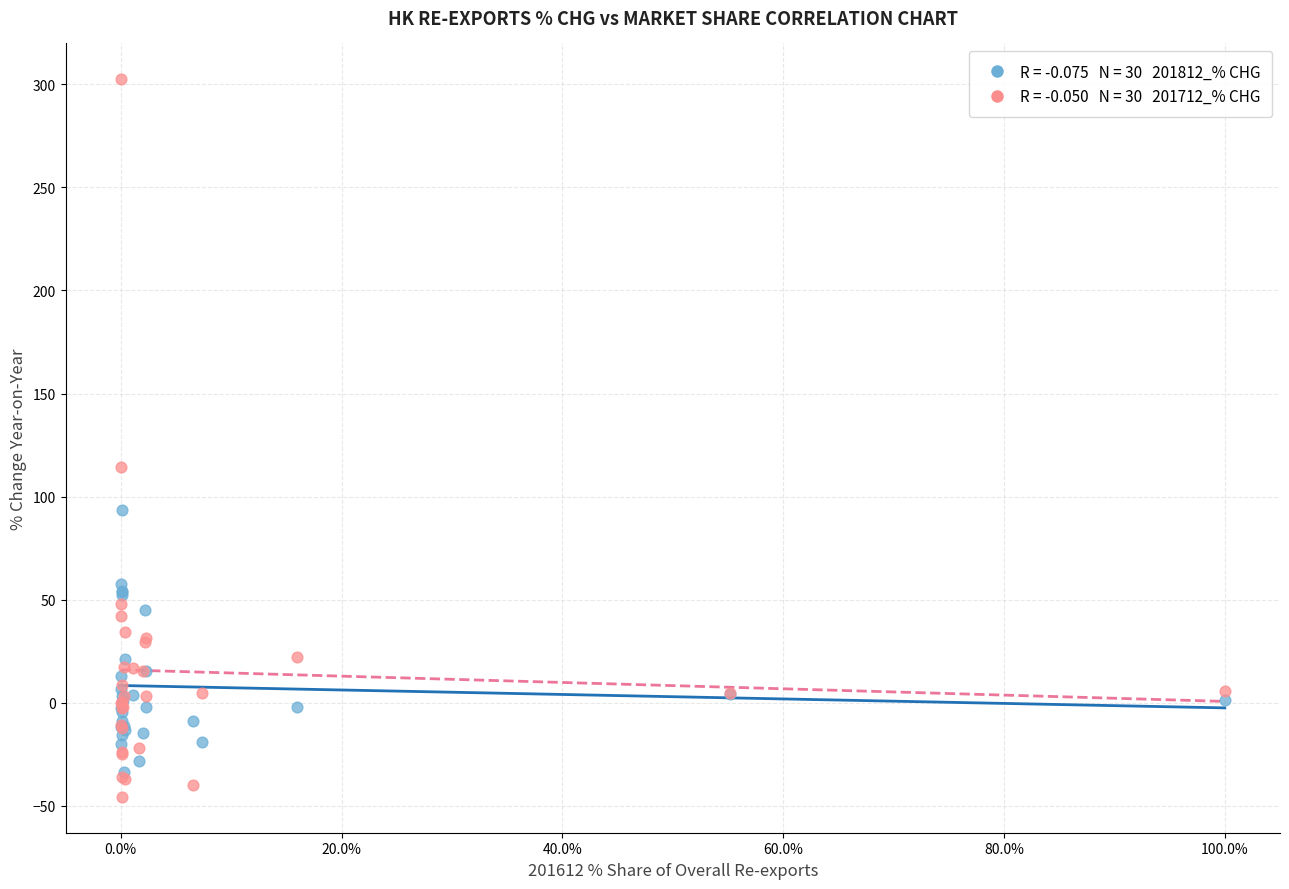

Across all series, what Y value is closest to 128?

114.2